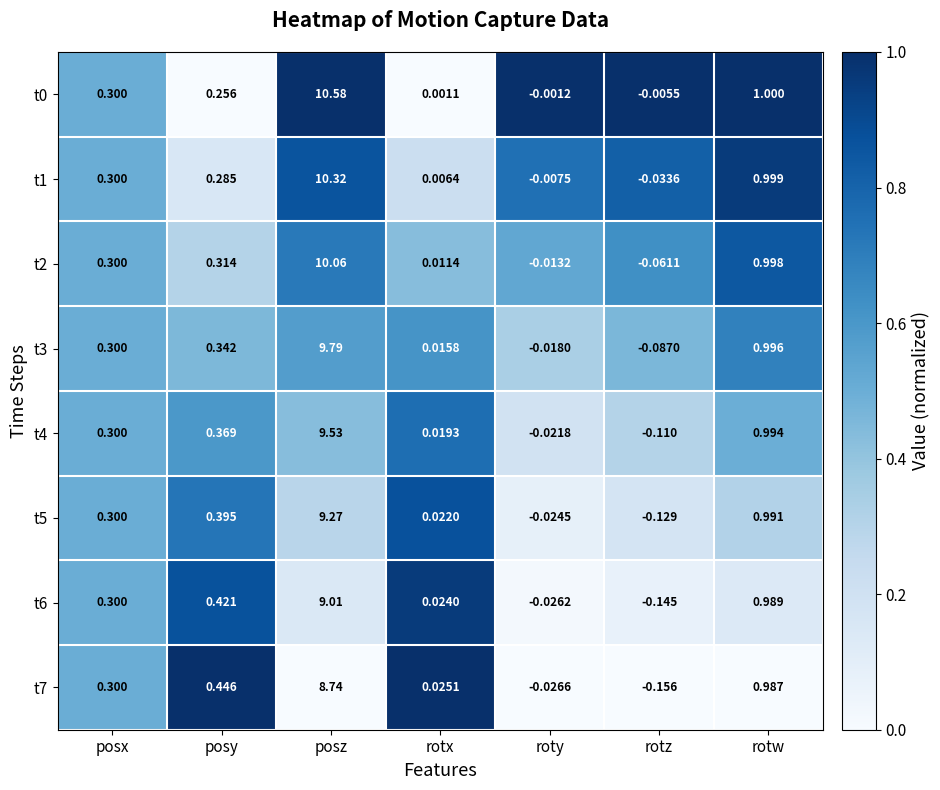

Where is t4 nearest to the value 4?

rotw